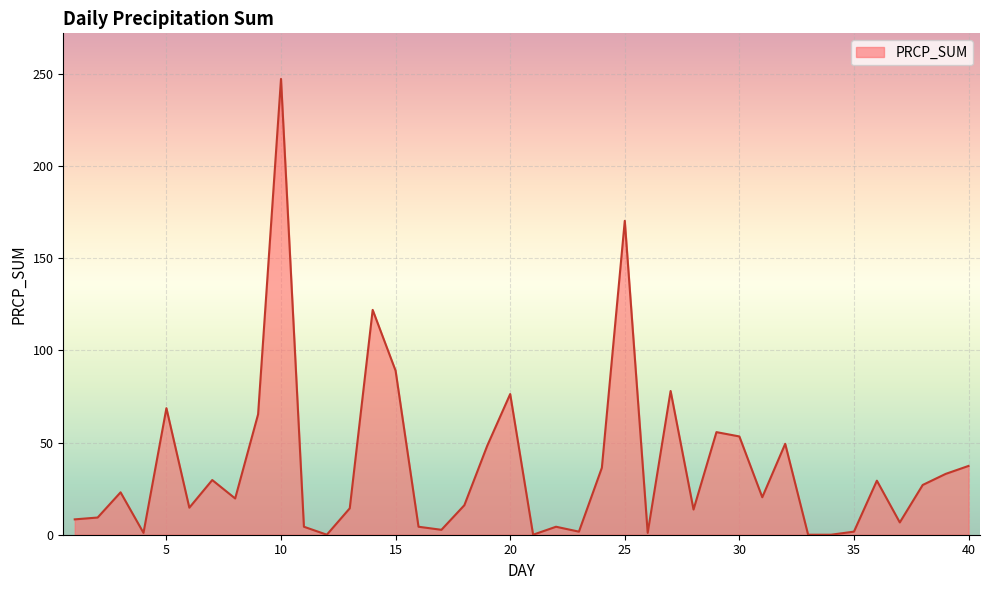

What is the greatest value displayed?

247.3